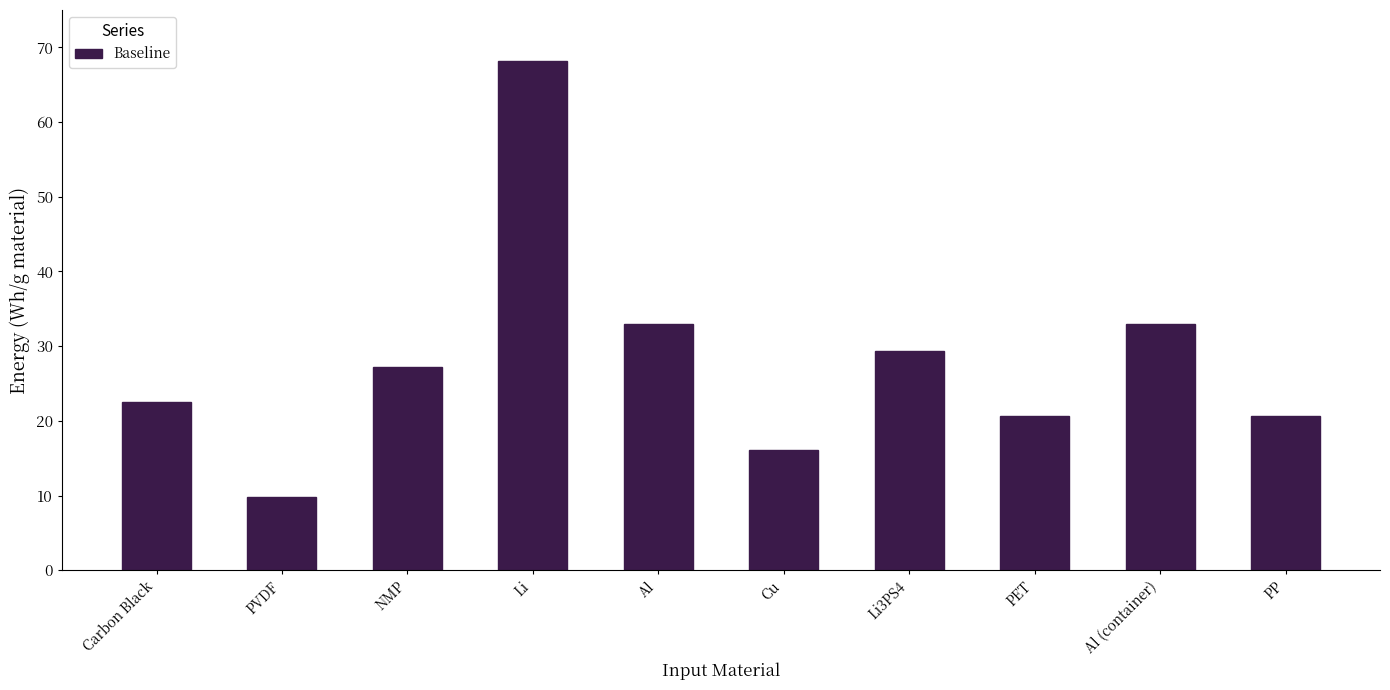

Read the value at PVDF.

9.8